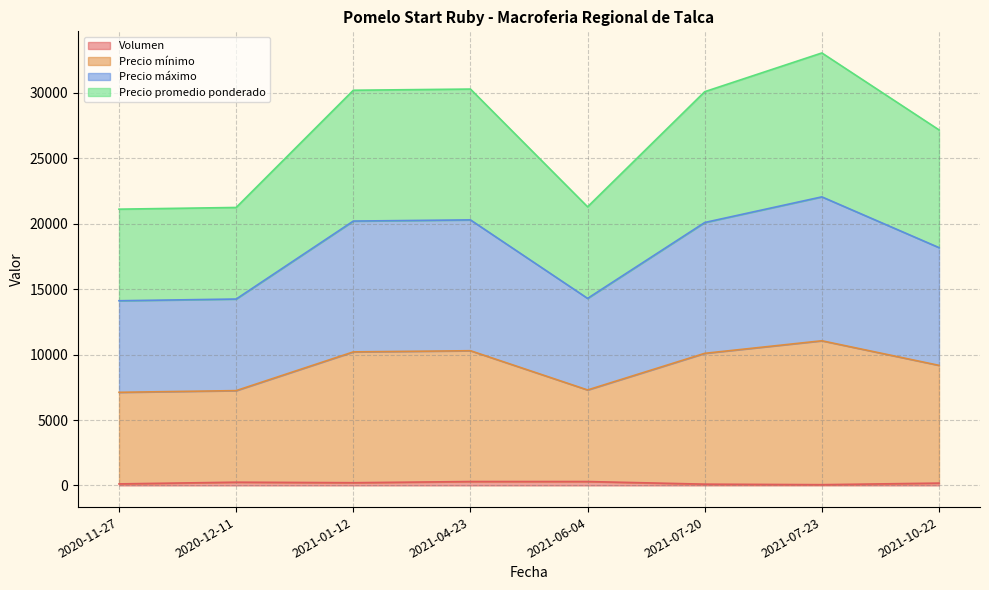

Rank the categories by Precio mínimo value from highest to lowest.

2021-07-23, 2021-04-23, 2021-01-12, 2021-07-20, 2021-10-22, 2021-06-04, 2020-12-11, 2020-11-27